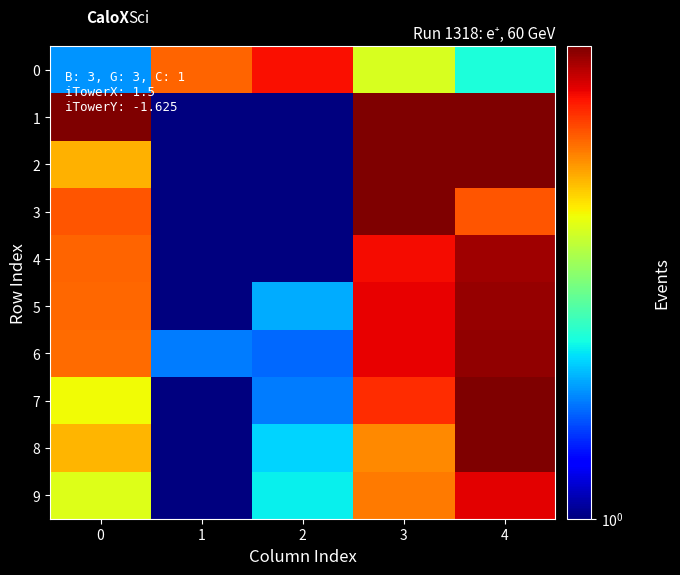

Count the number of data series in this chart.

10